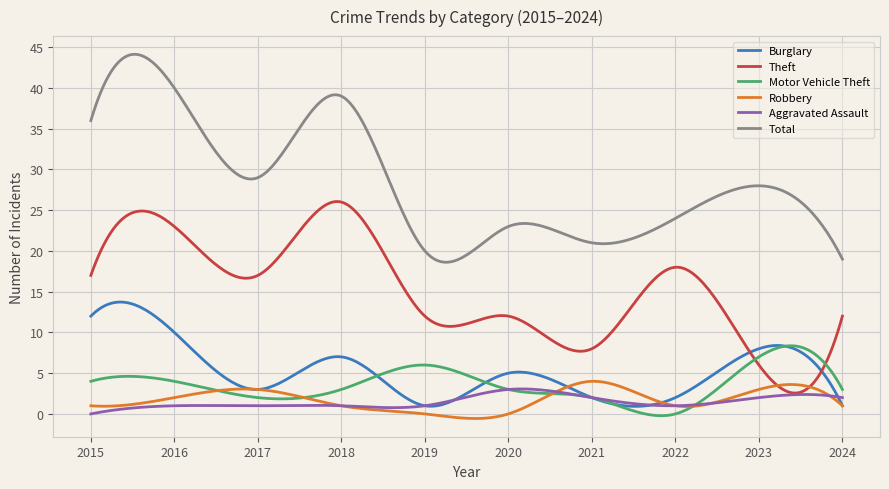

True or false: Robbery and Theft intersect in this chart.

True